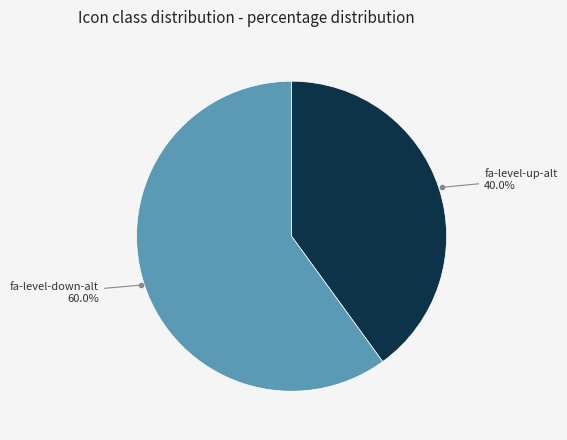

Does any single category account for the majority?

Yes